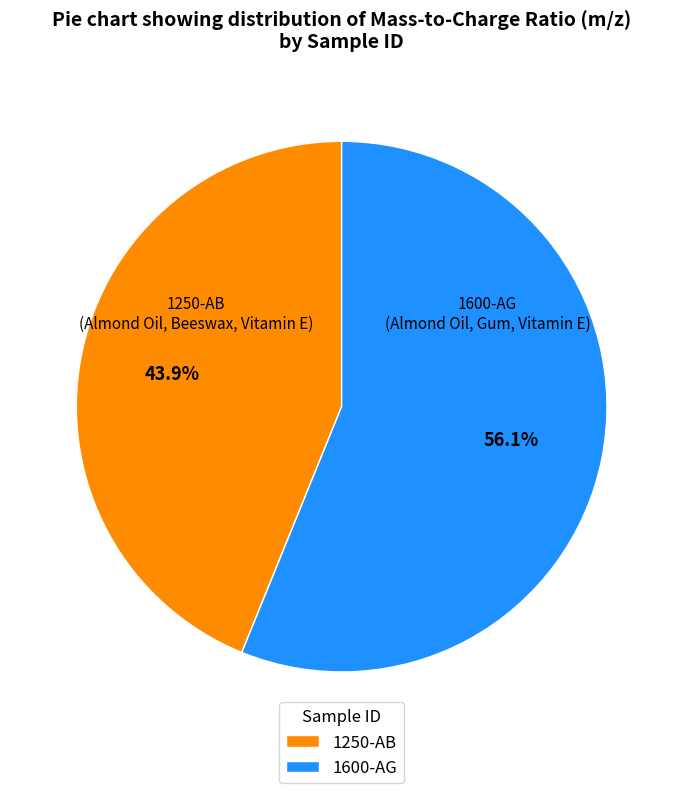

Which has a higher value, 1600-AG or 1250-AB?

1600-AG